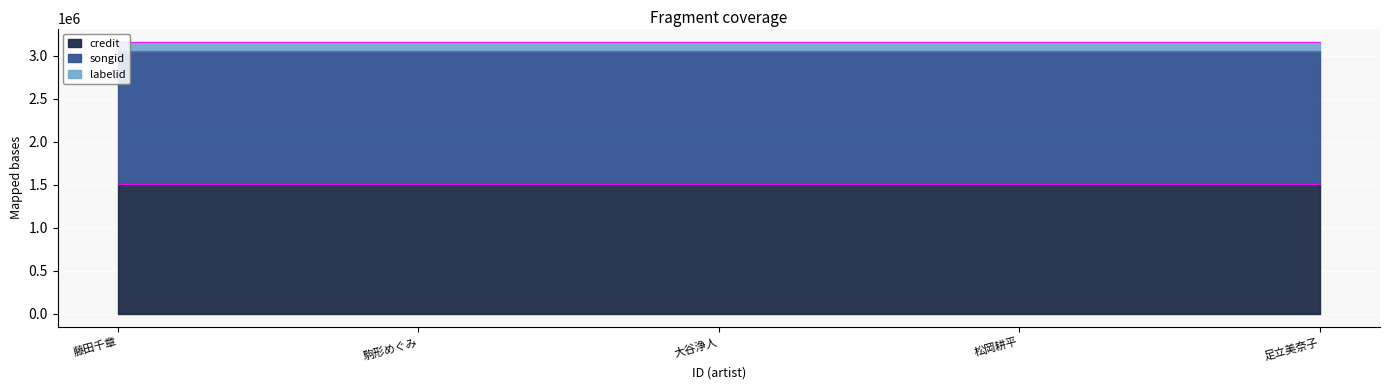

True or false: credit and labelid cross at least once.

False